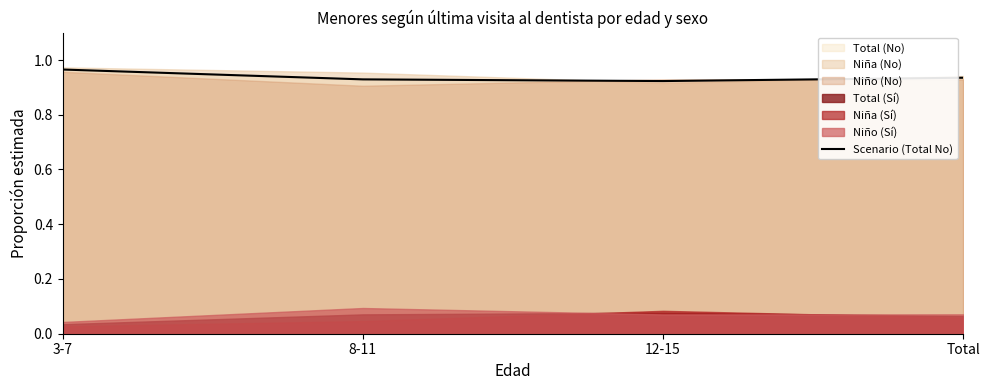

Which has a higher value, 12-15 or 3-7?

3-7